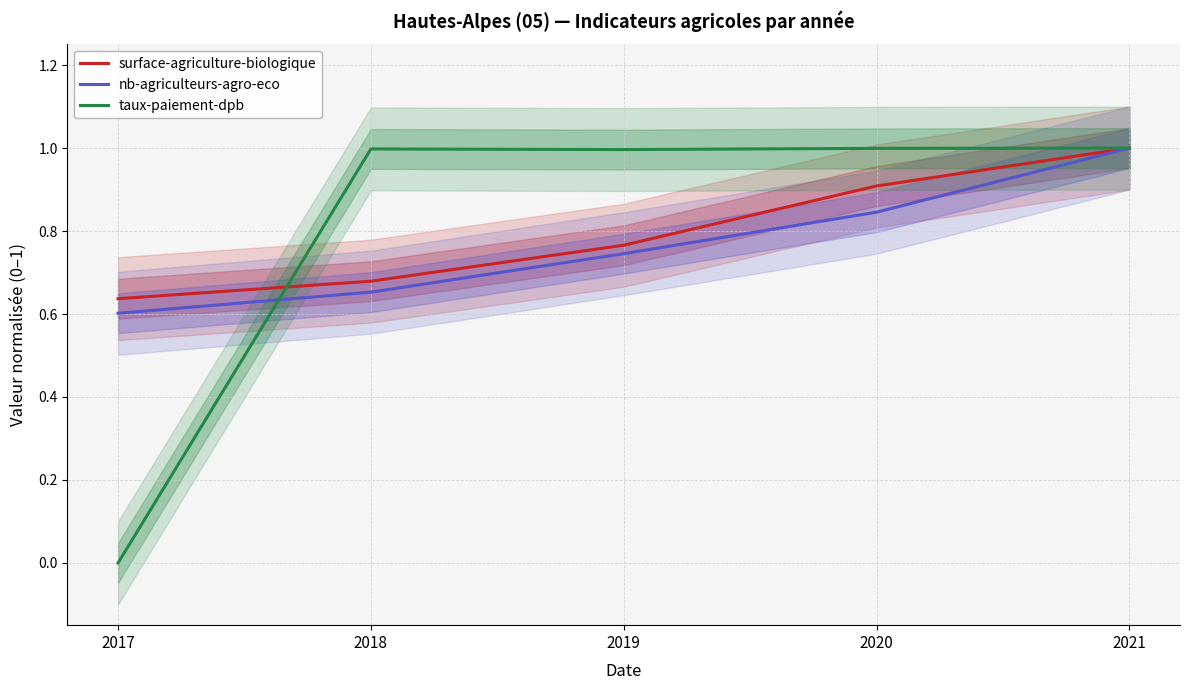

Is this an area chart (filled region under the line)?

No